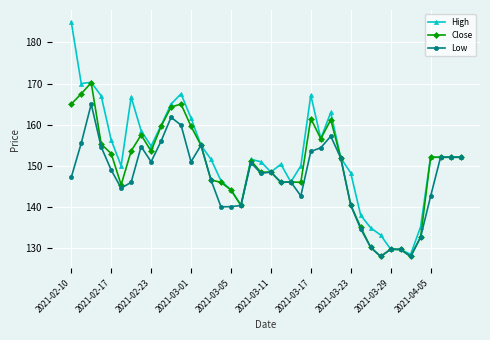

List the series in order of their overall mean, highest first.

High, Close, Low